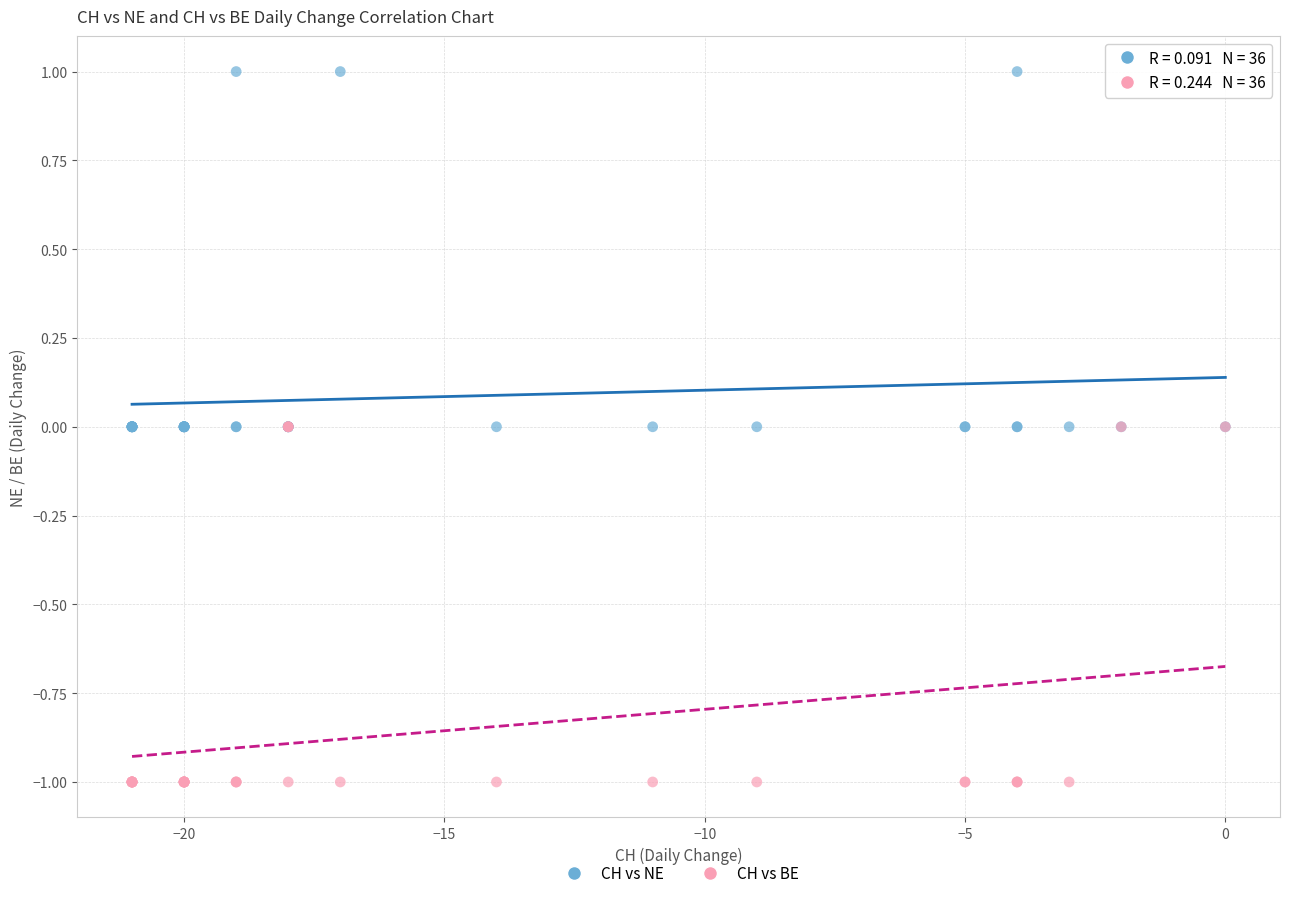

Which series contains the highest Y value?

CH vs NE